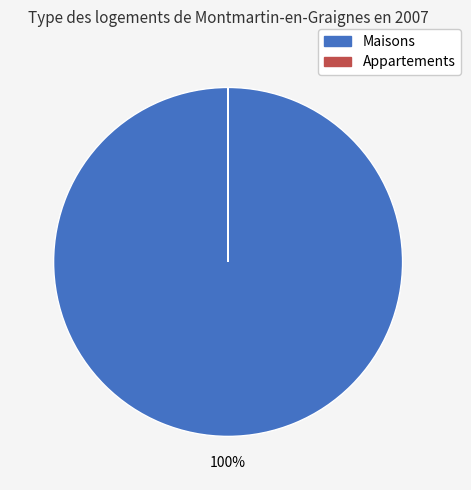

To the nearest percent, what is the average slice percentage?

50%